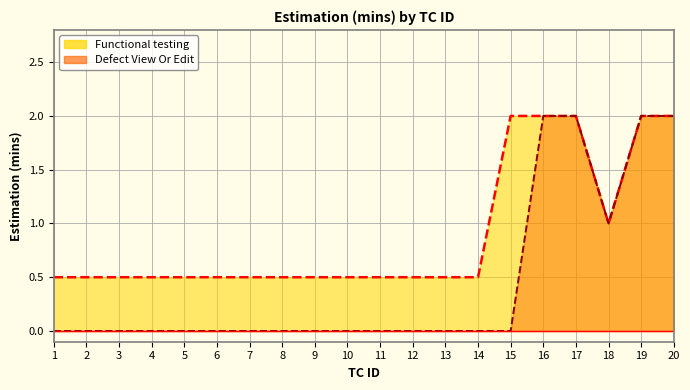

Which label corresponds to the largest value in the chart?

15